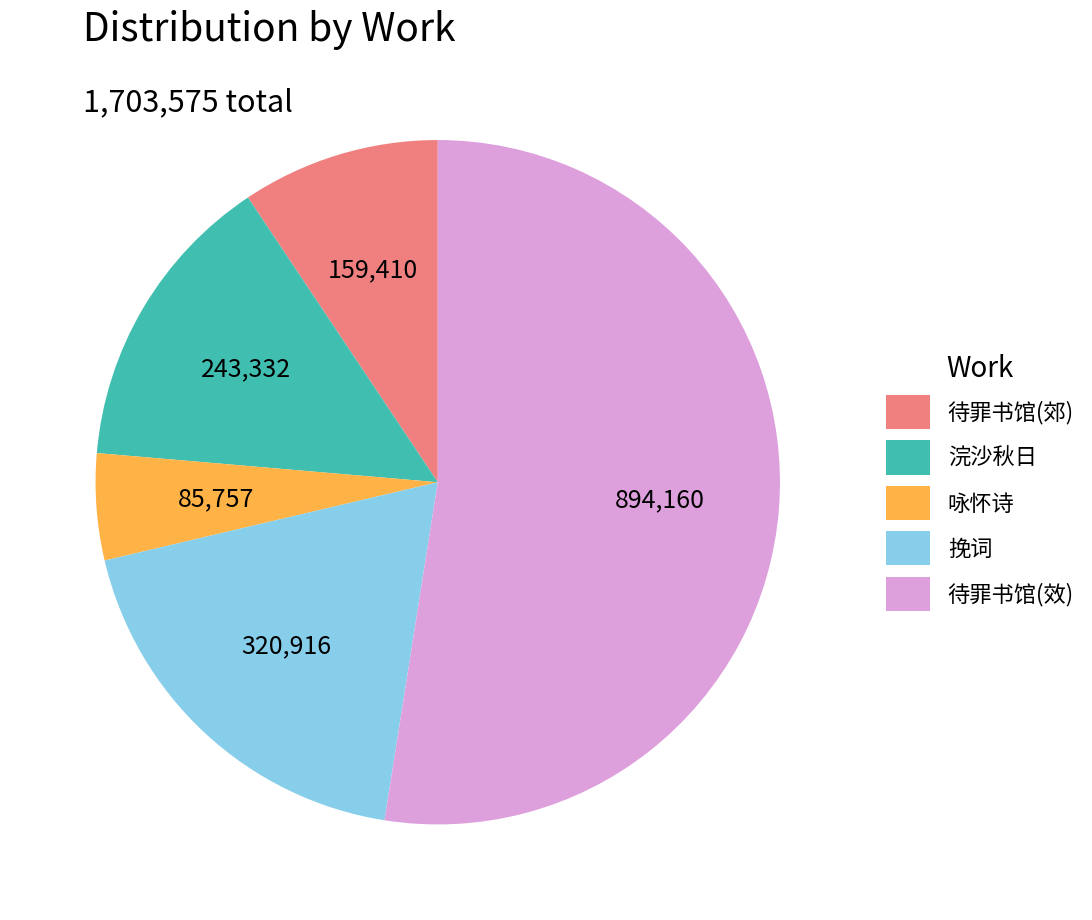

Is there any slice that represents more than half of the pie?

Yes